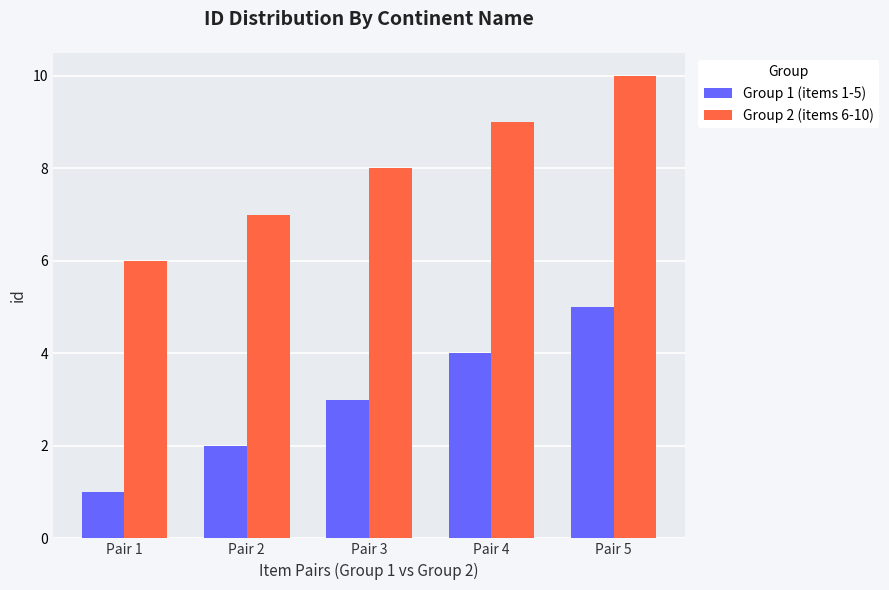

What are all the series names shown in the legend?

Group 1 (items 1-5), Group 2 (items 6-10)